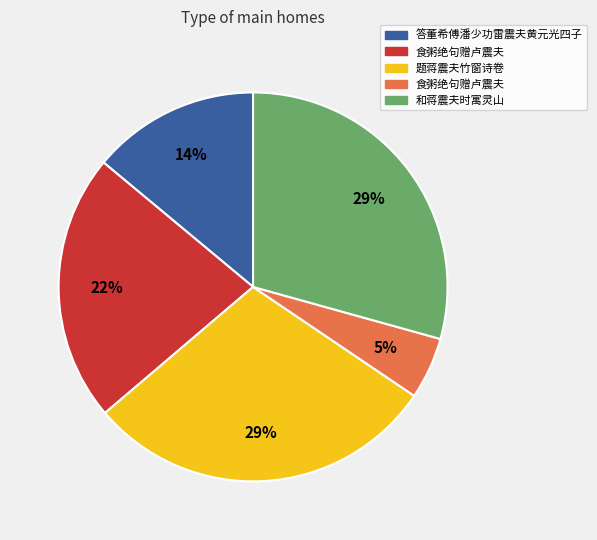

To the nearest percent, what is the average slice percentage?

20%